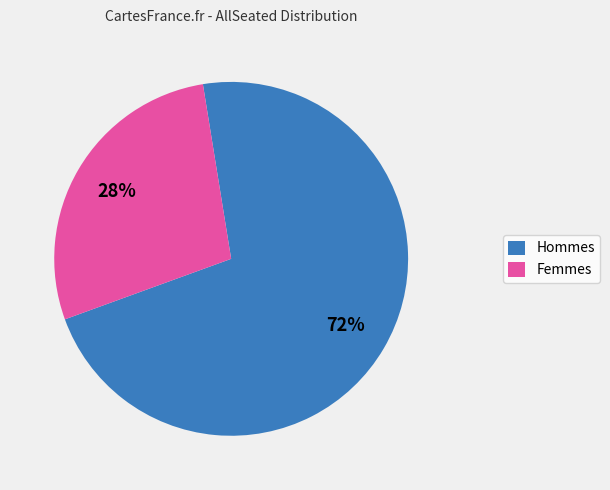

To the nearest percent, what is the average slice percentage?

50%